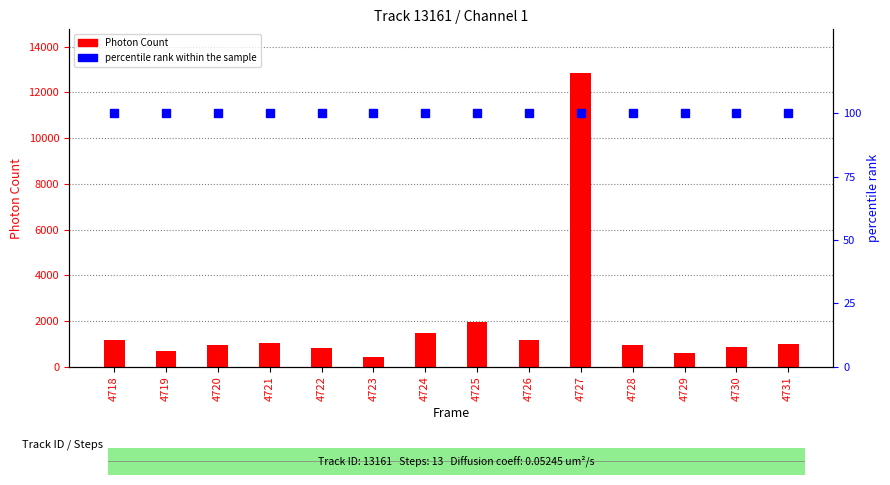

What are all the series names shown in the legend?

Photon Count, percentile rank within the sample